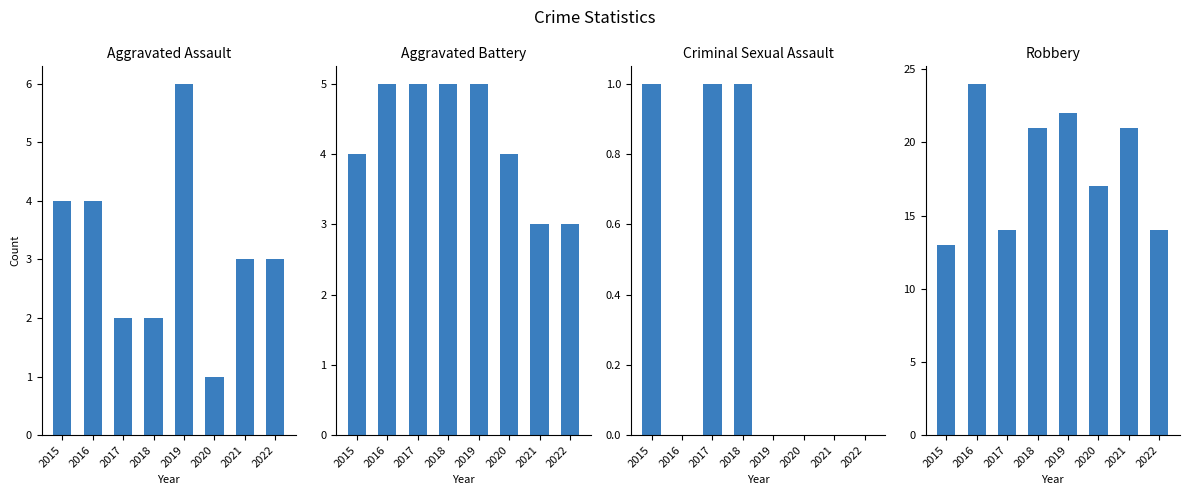

How many values in the Aggravated Assault series are below 3?

3